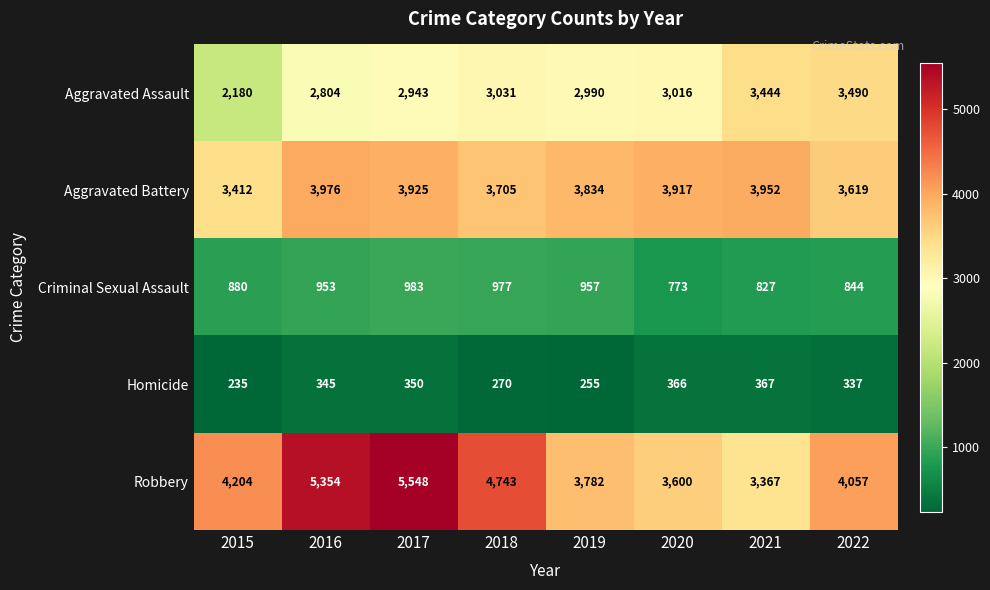

Where does the Aggravated Assault series first go above 3016?

2018